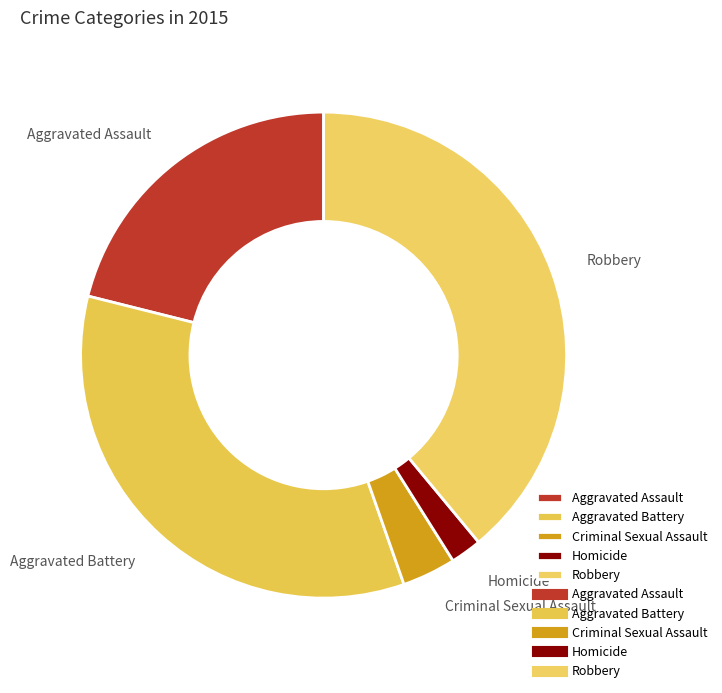

Which category has the smallest portion of the pie?

Homicide